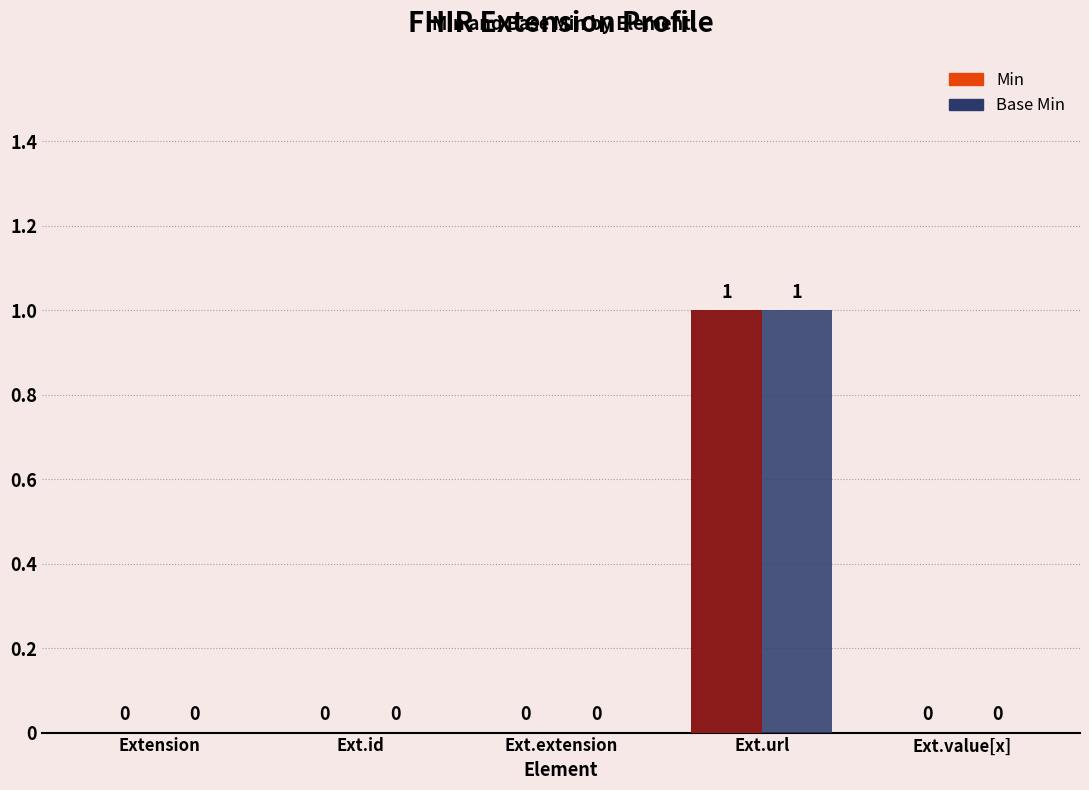

What is the greatest value displayed?

1